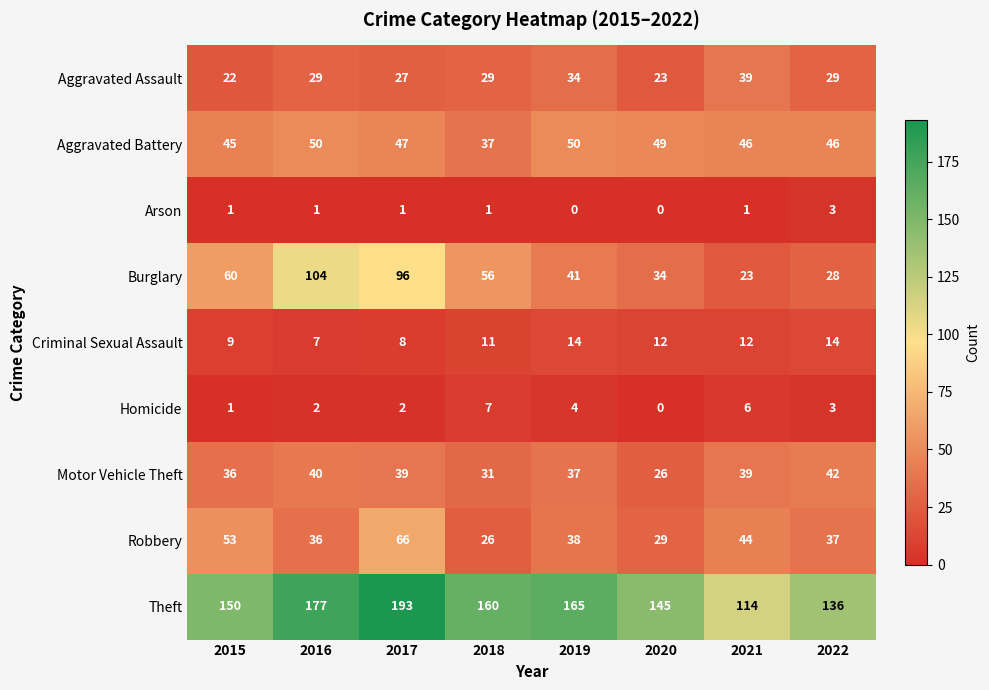

What is the average value of the Criminal Sexual Assault series?

11